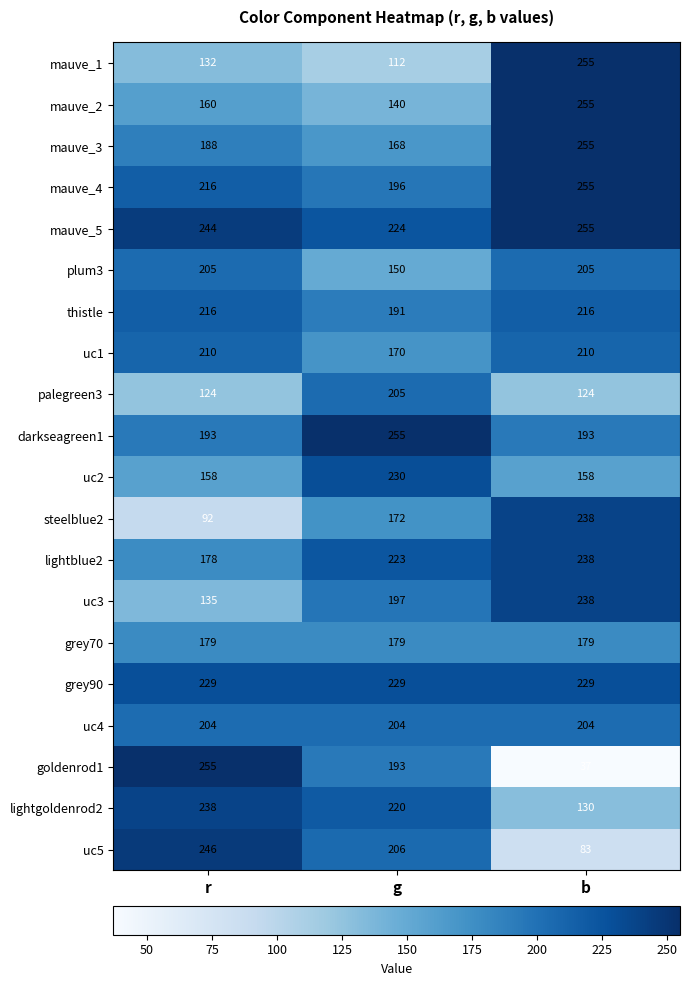

What is the total value across all series at b?

3957